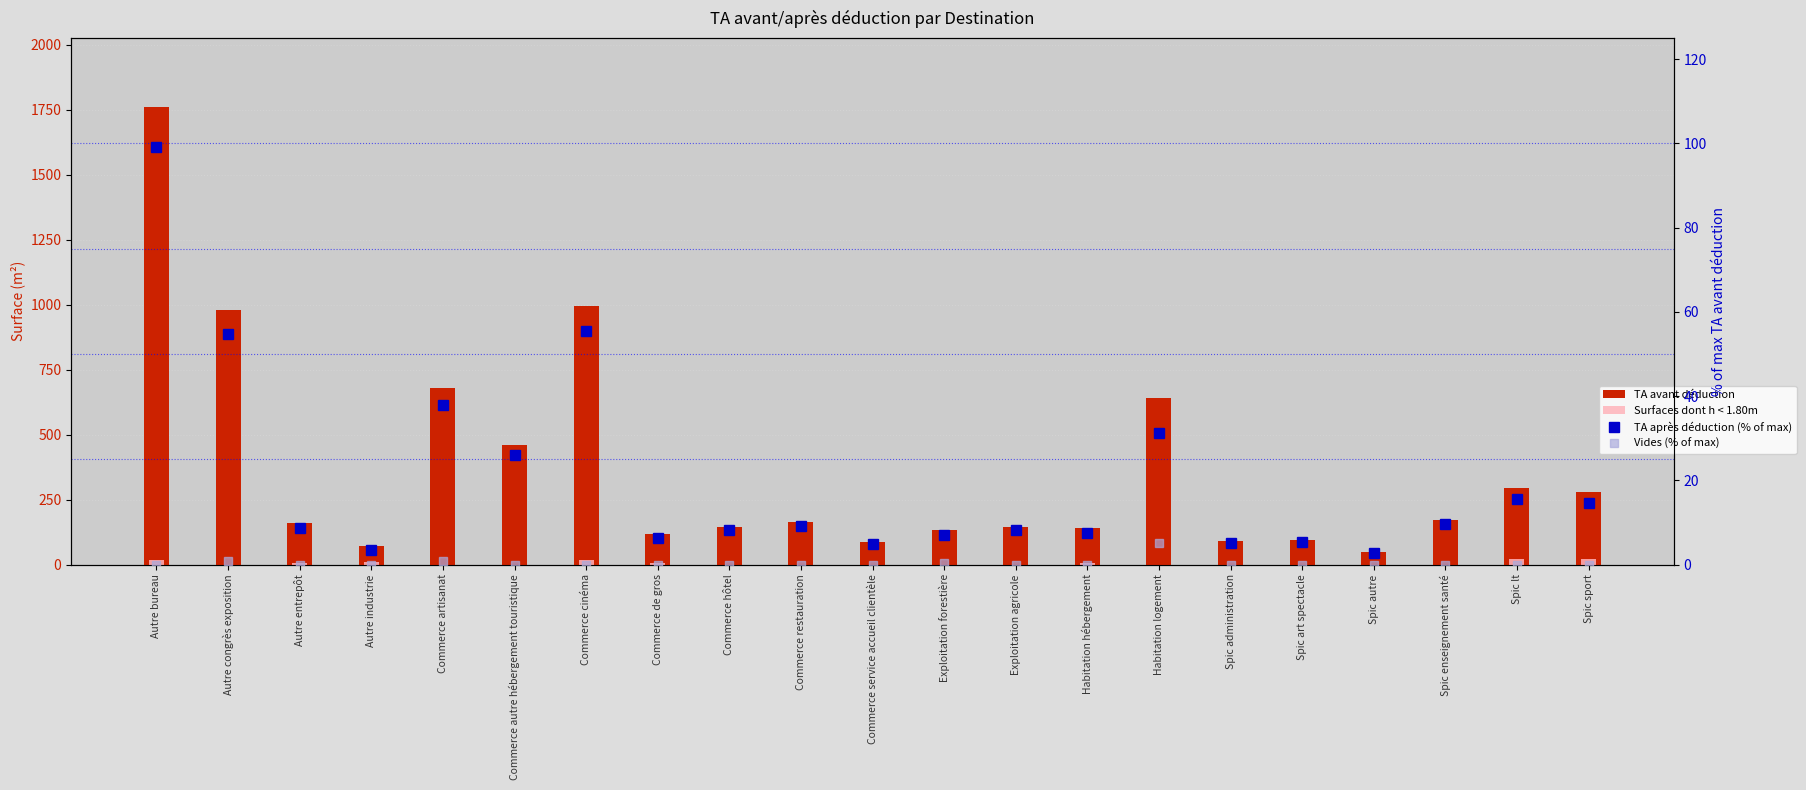

What is the total value across all series at Commerce restauration?

172.4